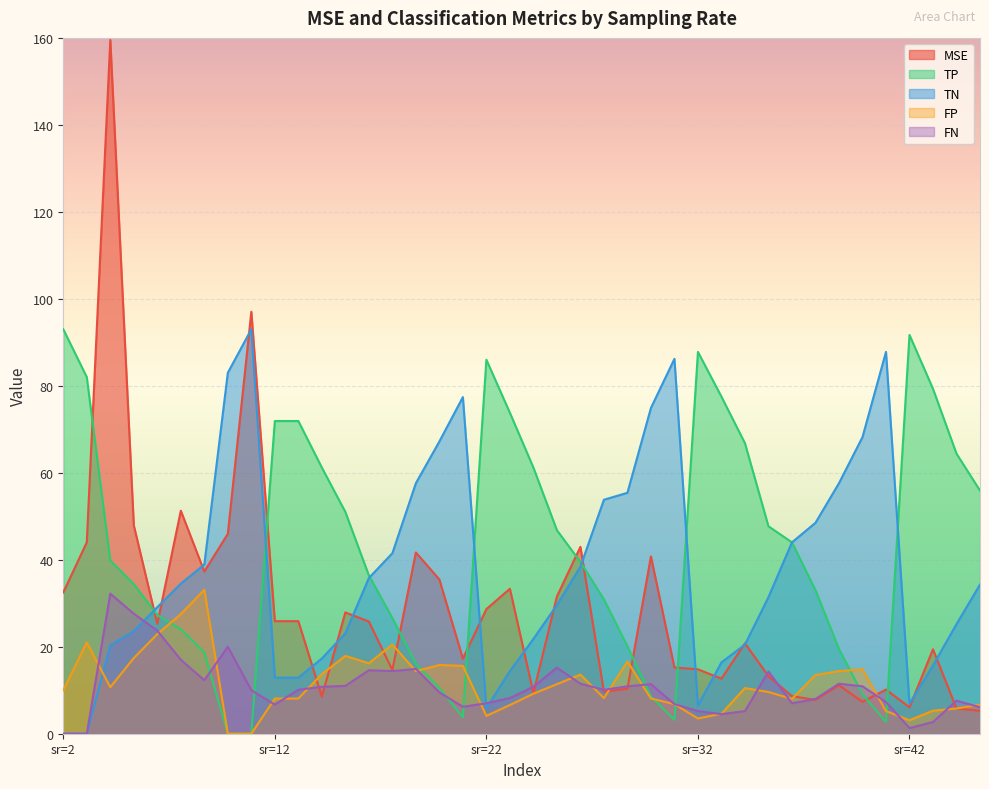

How many values in the FN series are below 10?

18